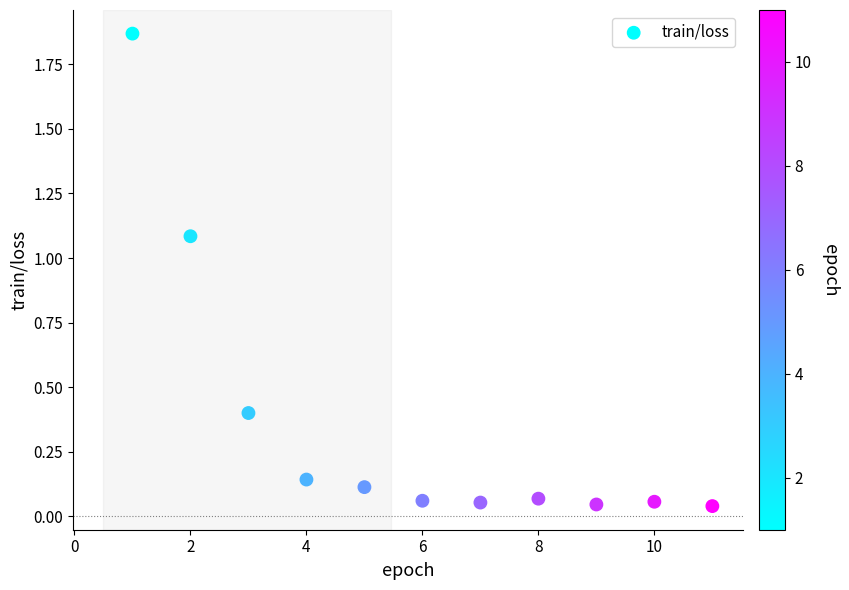

What is the average X value?

6.0